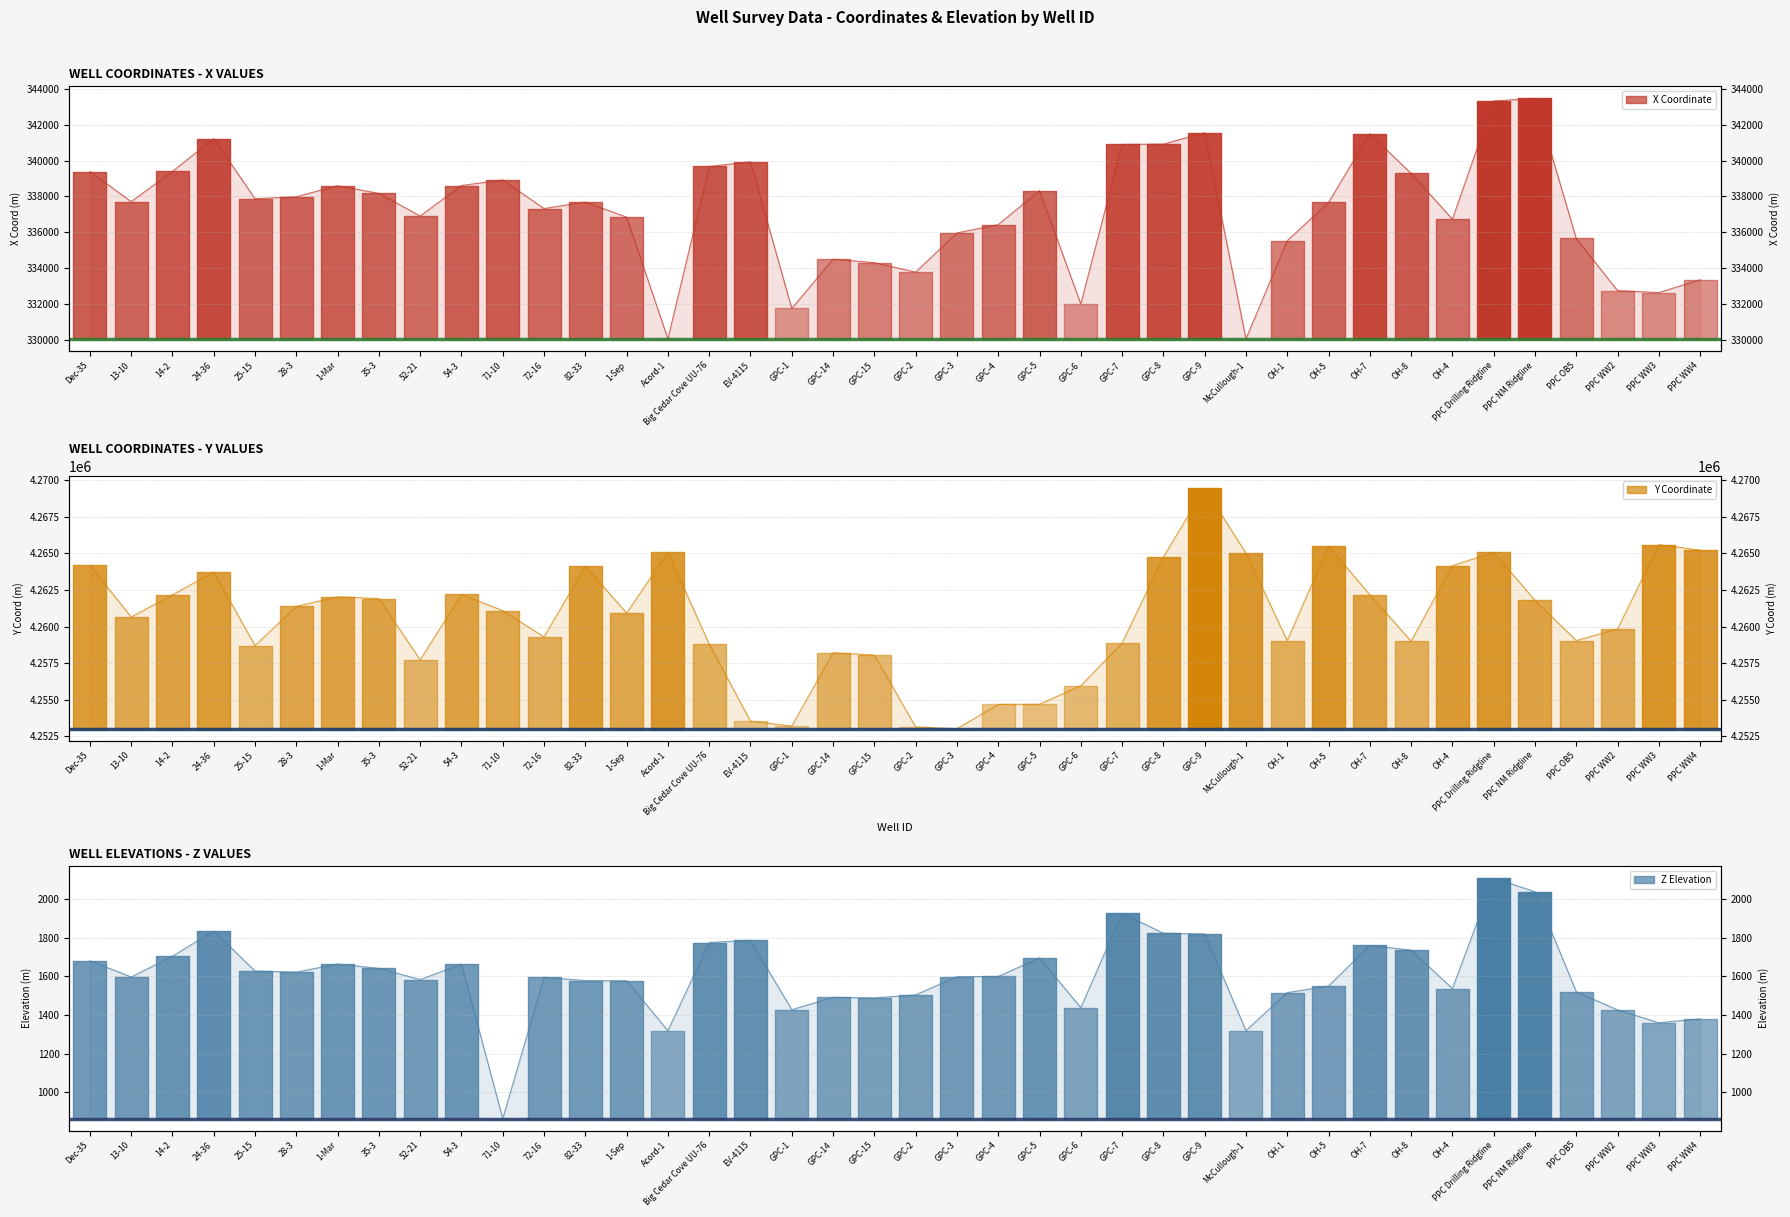

True or false: z has more than 2 interior local peaks.

True